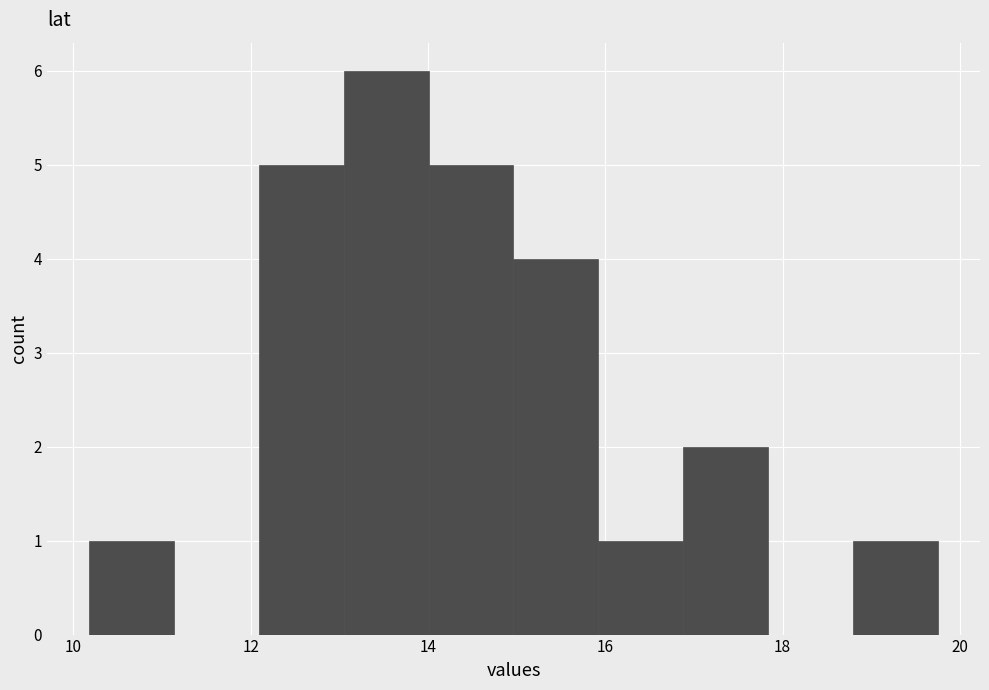

How tall is the bar that spans 12.0 to 13.0 on the x-axis? Neither the bar edges nor the heights are printed on the chart, so give them approximately, as read against the axes.

5